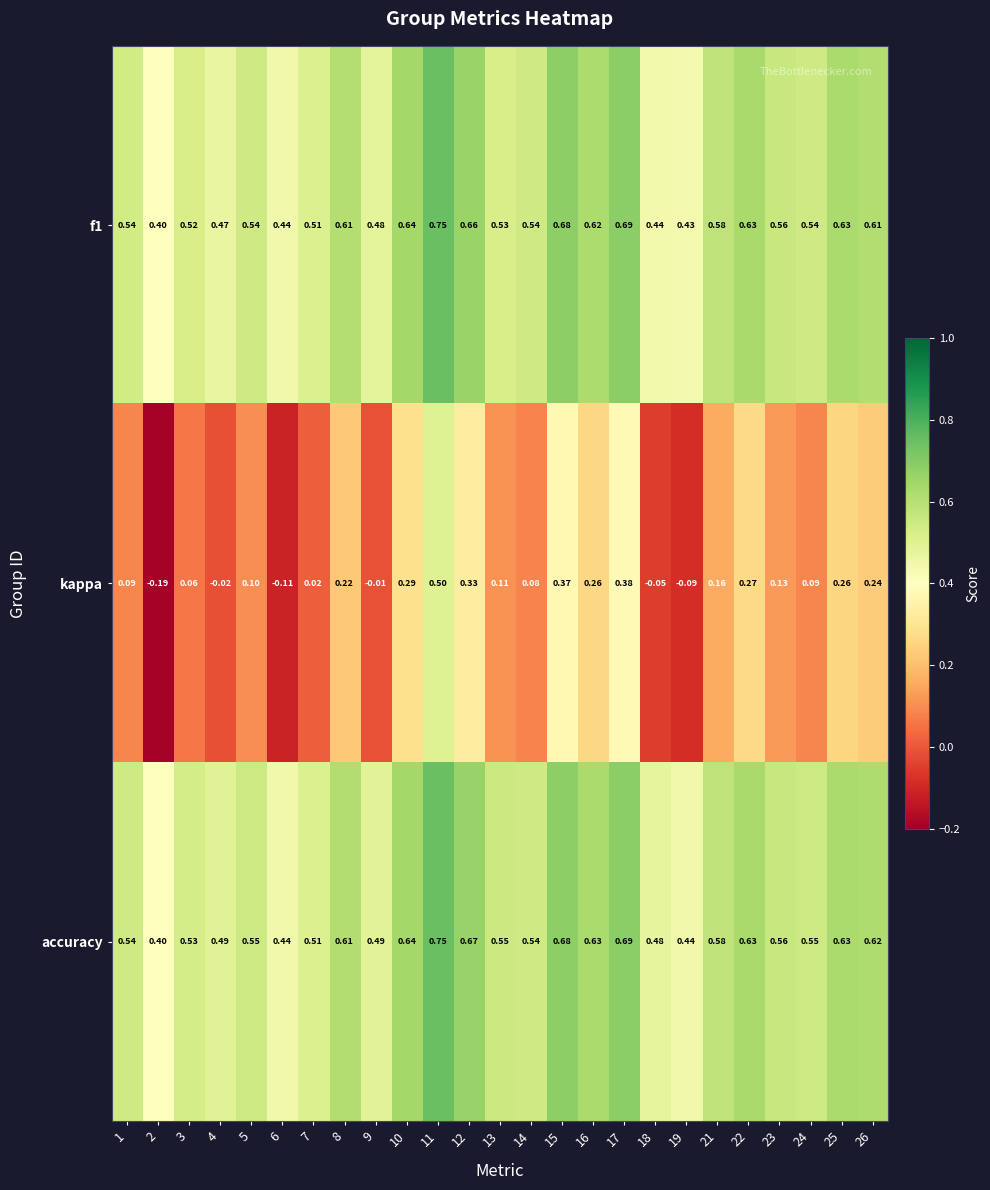

Which series has the largest total across all categories?

accuracy